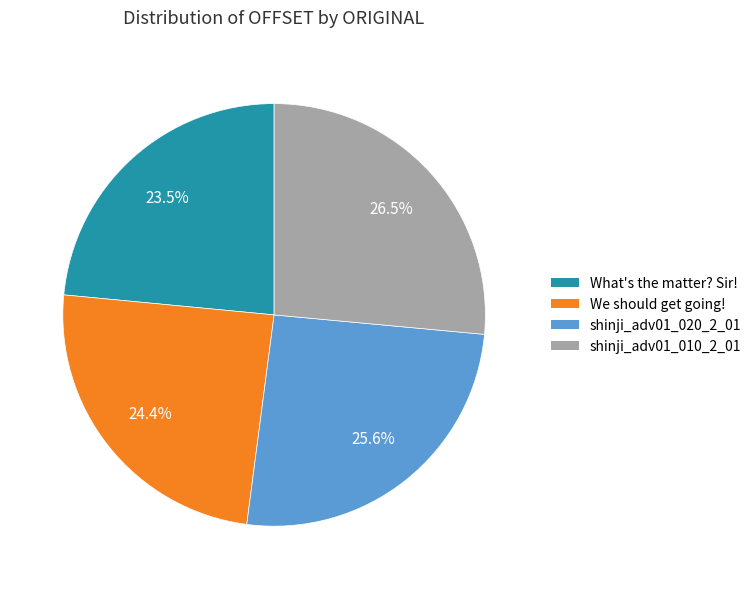

Does any single category account for the majority?

No